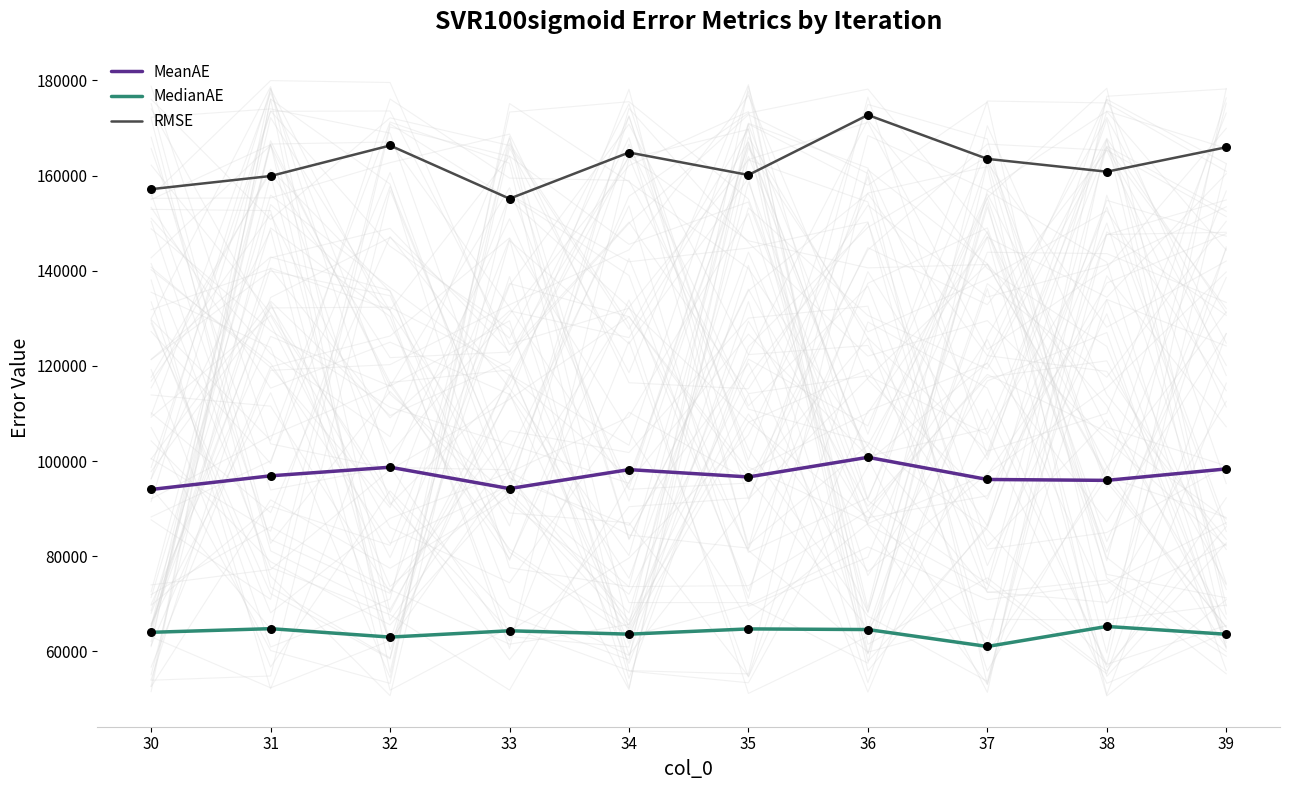

At how many categories does at least one series exceed 146459?

10